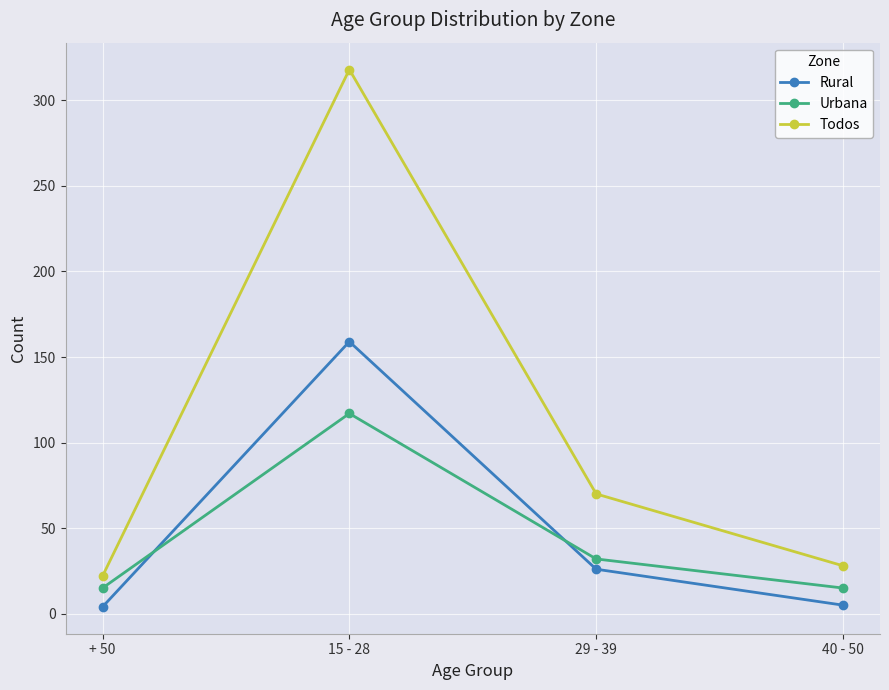

True or false: Urbana has a value of 32 at 29 - 39.

True